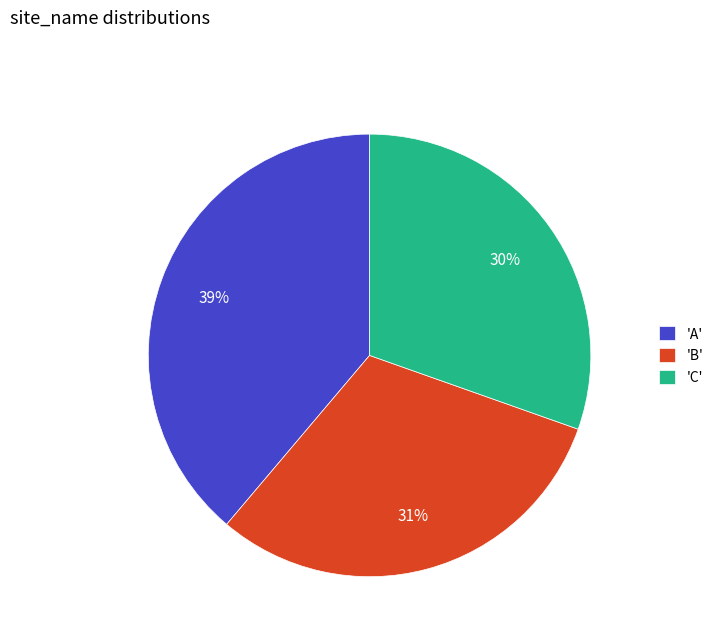

Is it true that 'A' is 39% of the pie?

True